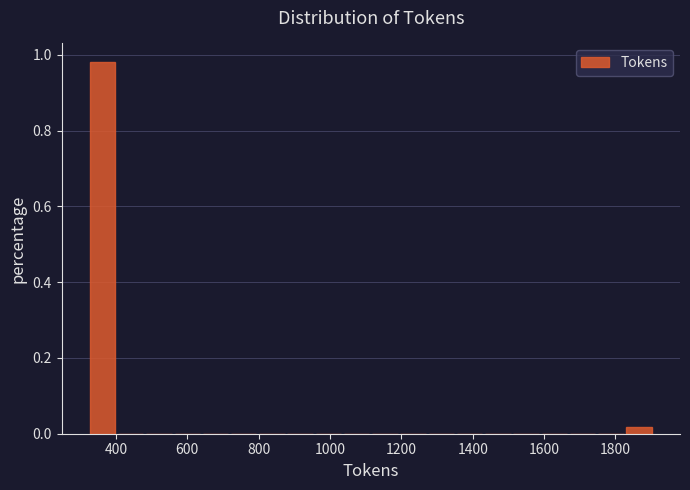

Around what value on the x-axis is the tallest bar? Give the approximate position of its centre, as read against the axis.

360